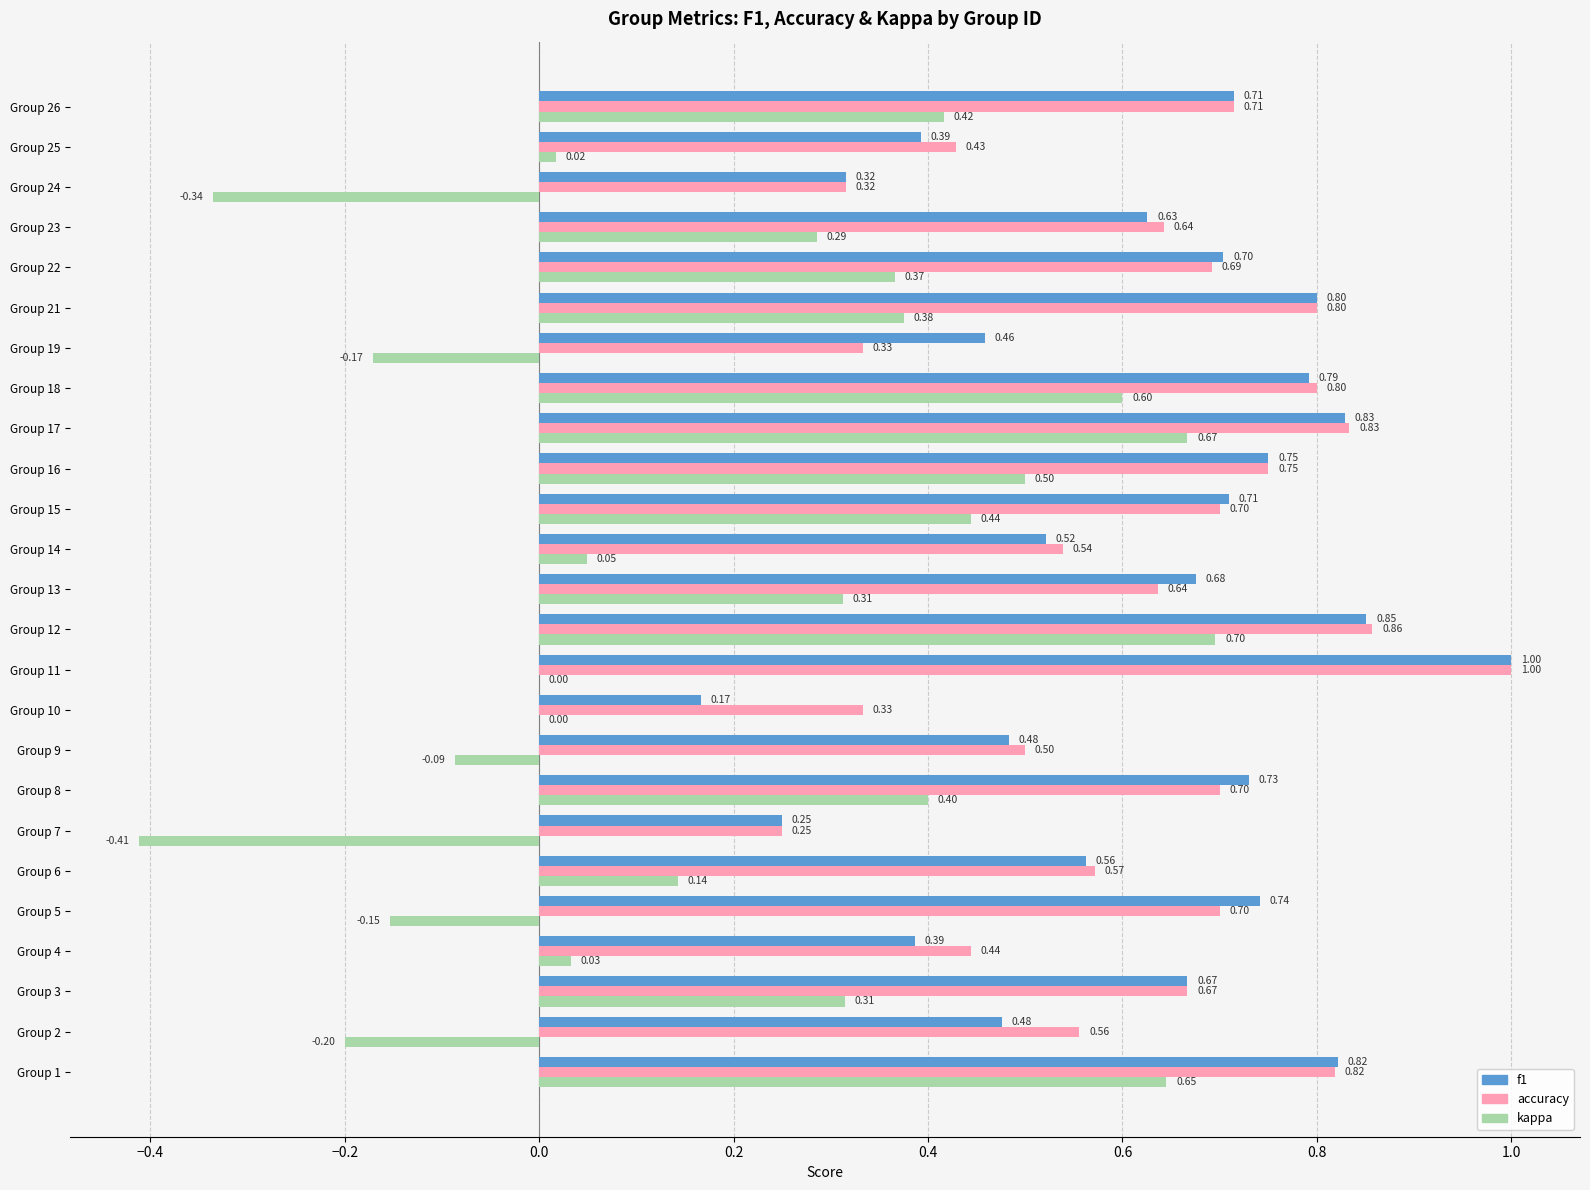

Between Group 13 and Group 24, which series saw the biggest shift?

kappa